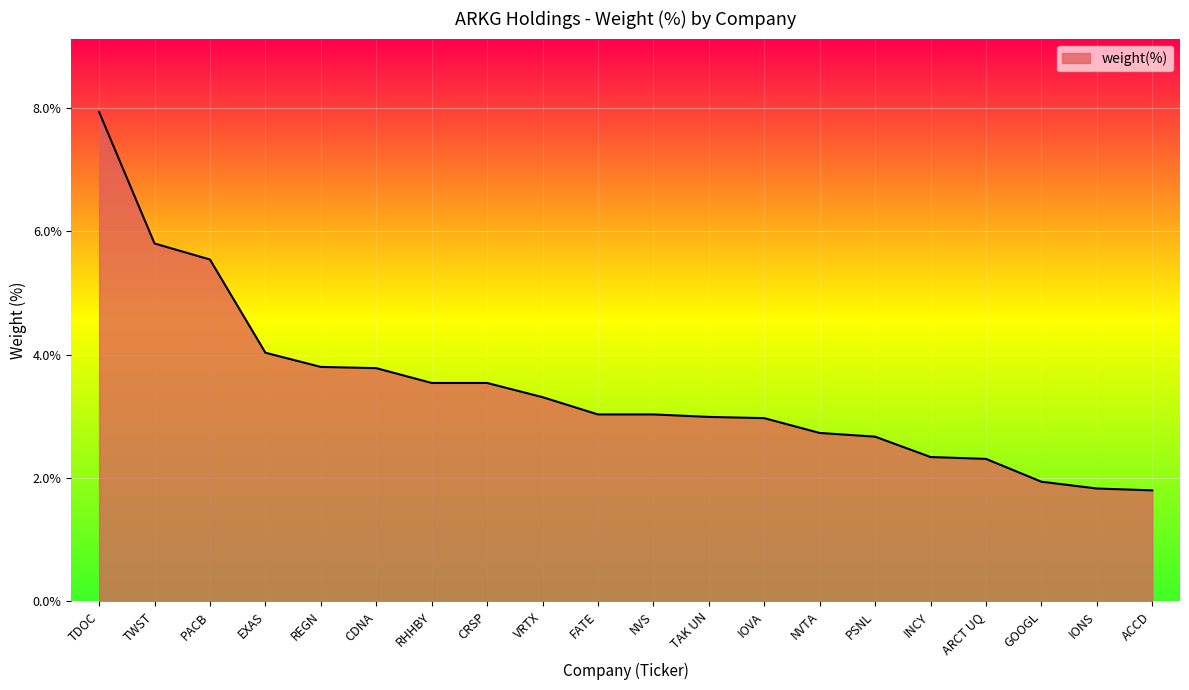

Read the value at INCY.

2.3